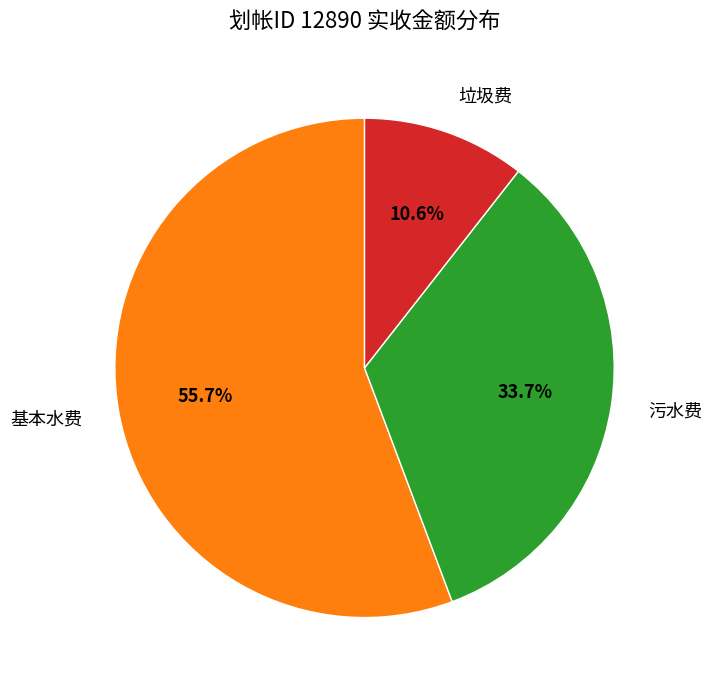

The 基本水费 slice represents 65% of the pie. True or false?

False